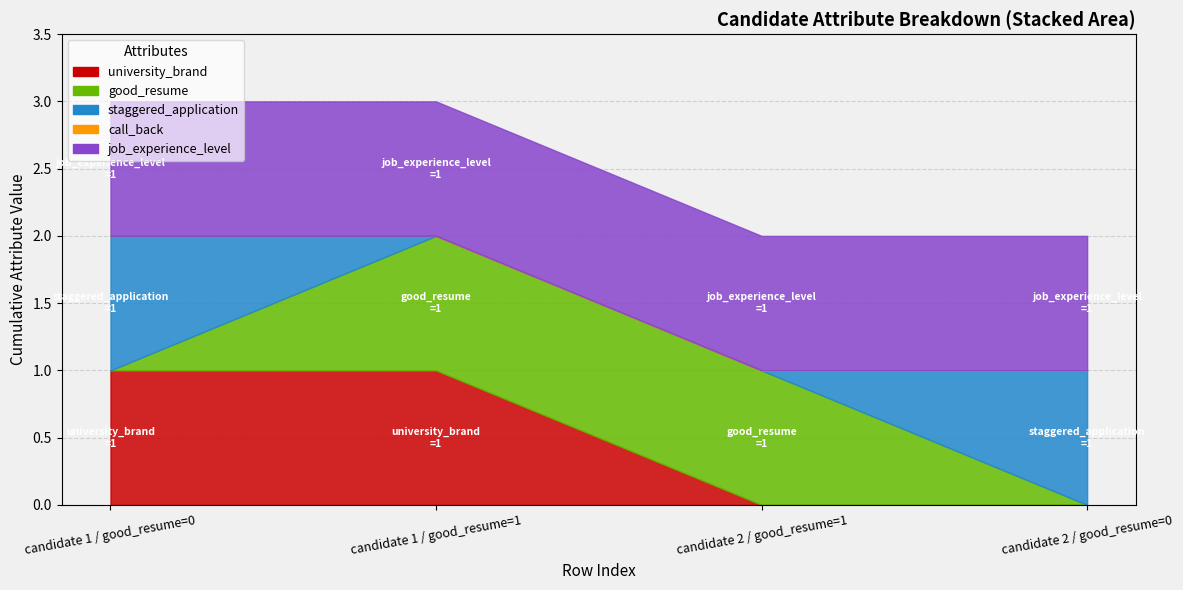

Rank the categories by job_experience_level value from lowest to highest.

candidate 1 / good_resume=0, candidate 1 / good_resume=1, candidate 2 / good_resume=1, candidate 2 / good_resume=0